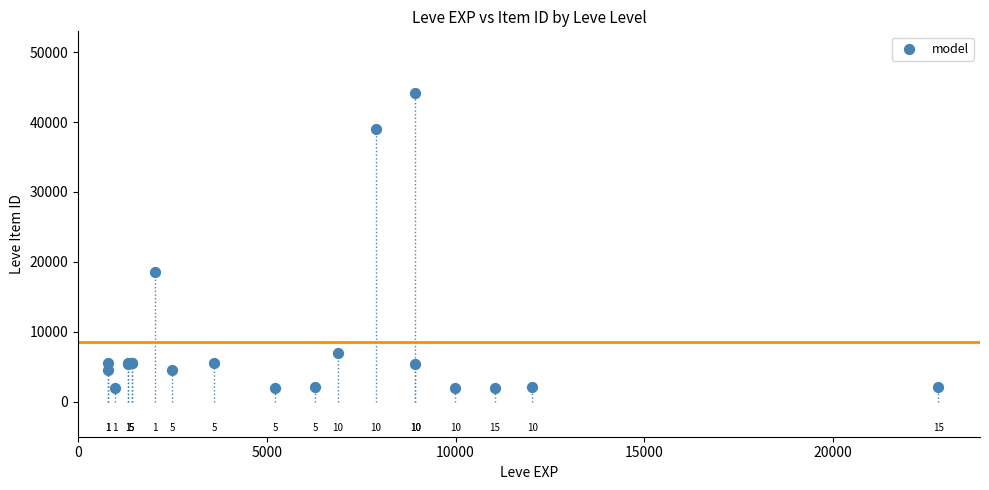

What Y value in the scatter plot is closest to 23052?

18511